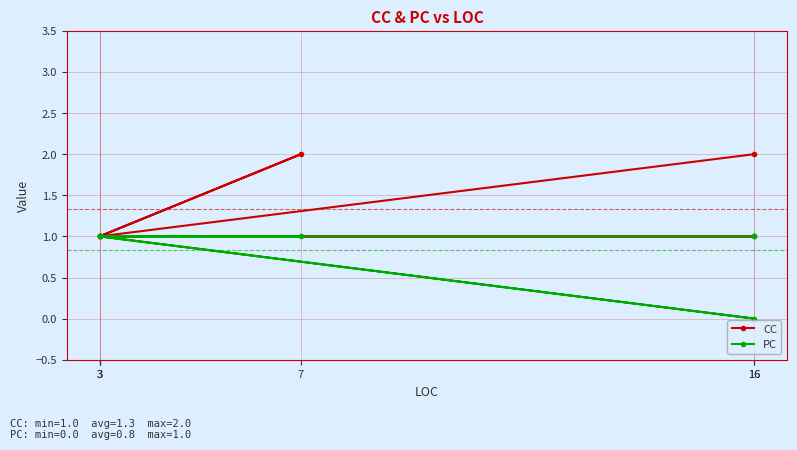

How many data points does each series have?

6